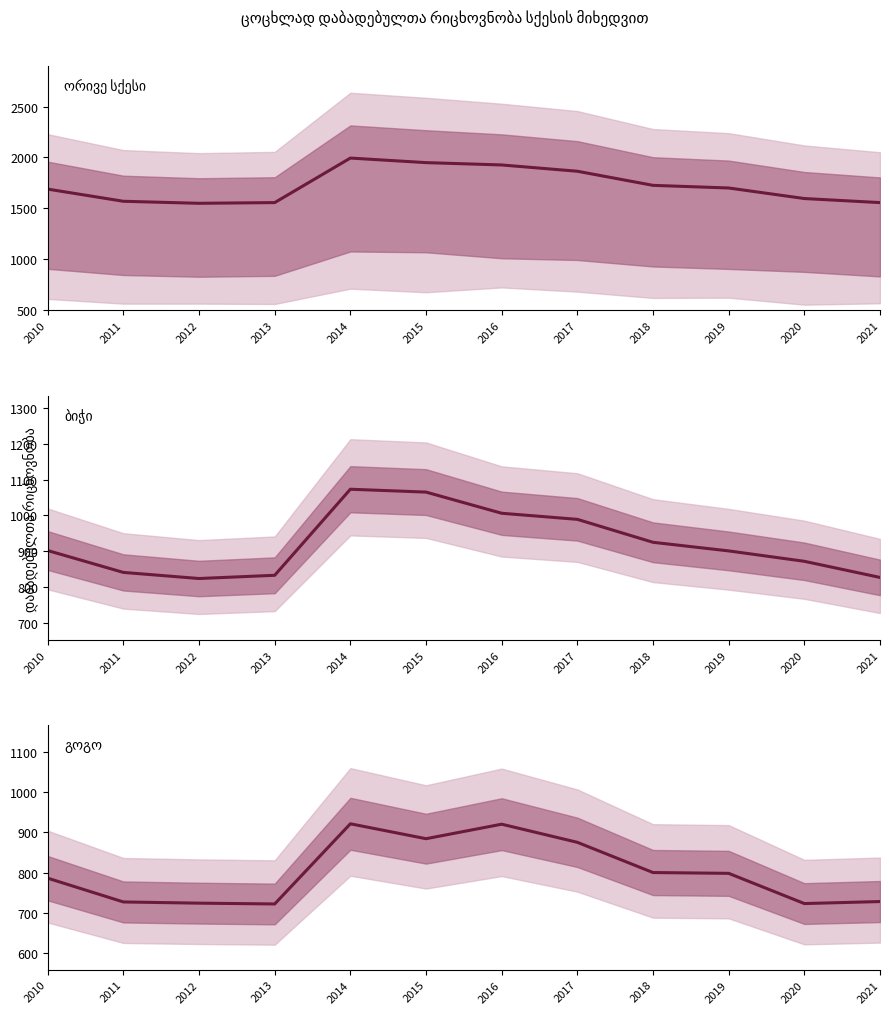

True or false: ორივე სქესი has a value of 1548 at 2012.

True